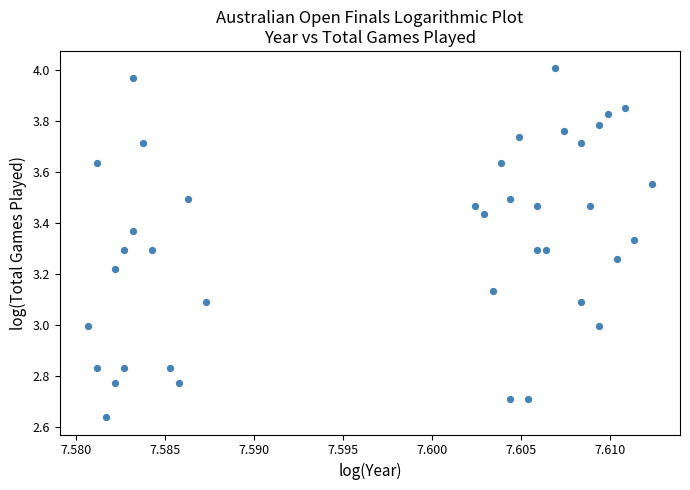

What is the range of Y values (max minus min)?

1.4